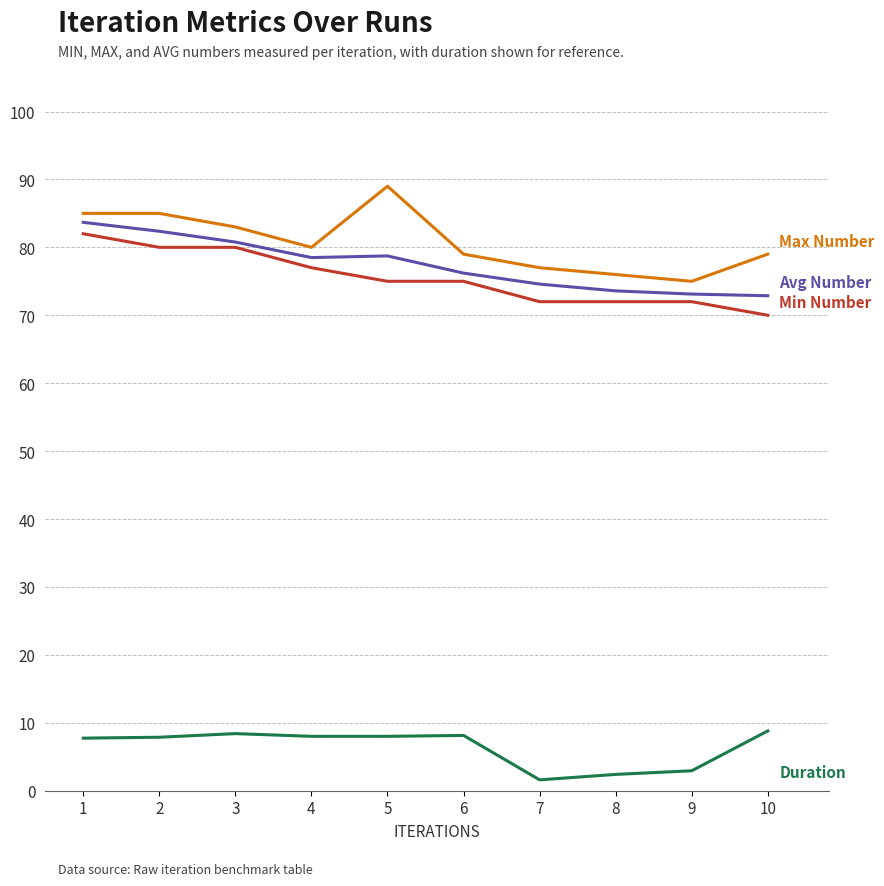

What is the difference between the highest and lowest values at 9?

72.1